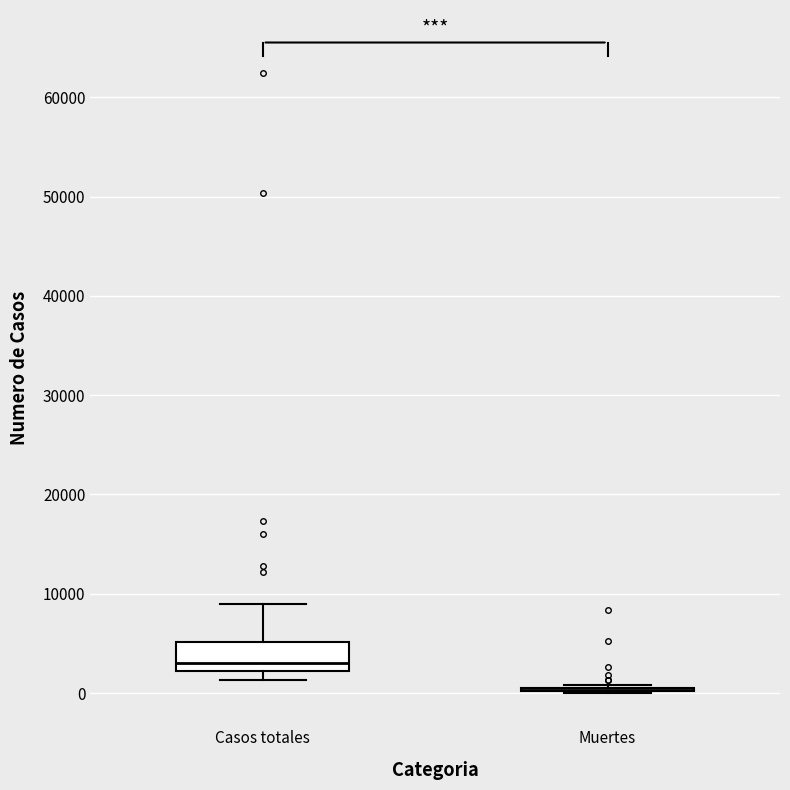

Comparing the boxes themselves (not the whiskers), which one is the tallest?

Casos totales